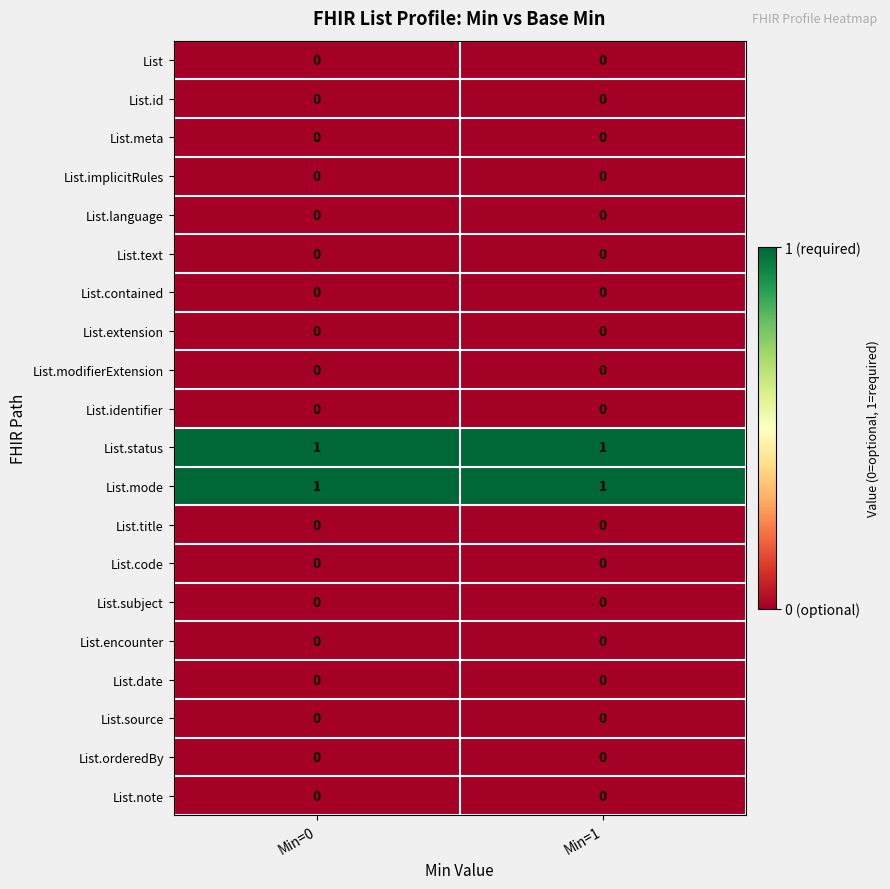

Count the number of data series in this chart.

20